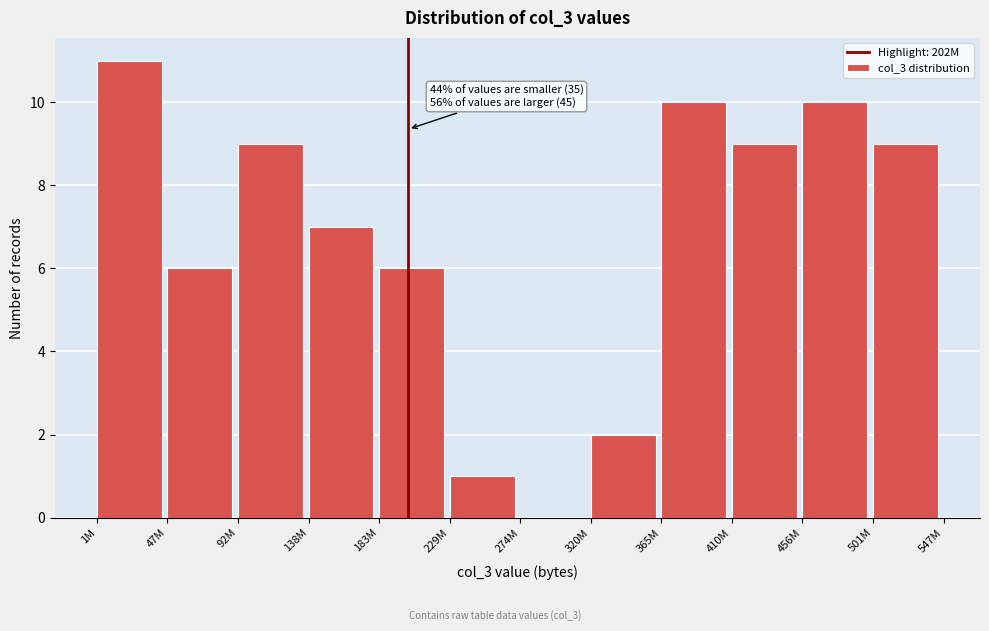

Reading right to left, transcribe all the data shown in this chart.

501M=9	456M=10	410M=9	365M=10	320M=2	274M=0	229M=1	183M=6	138M=7	92M=9	47M=6	1M=11